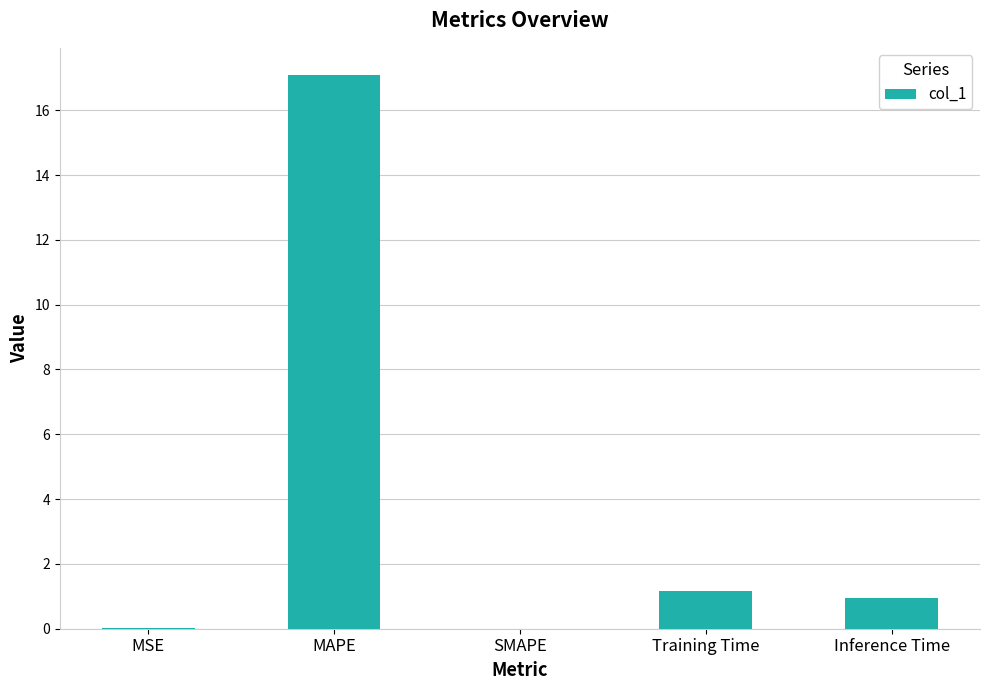

Is it true that the value at MAPE is 30.1?

False